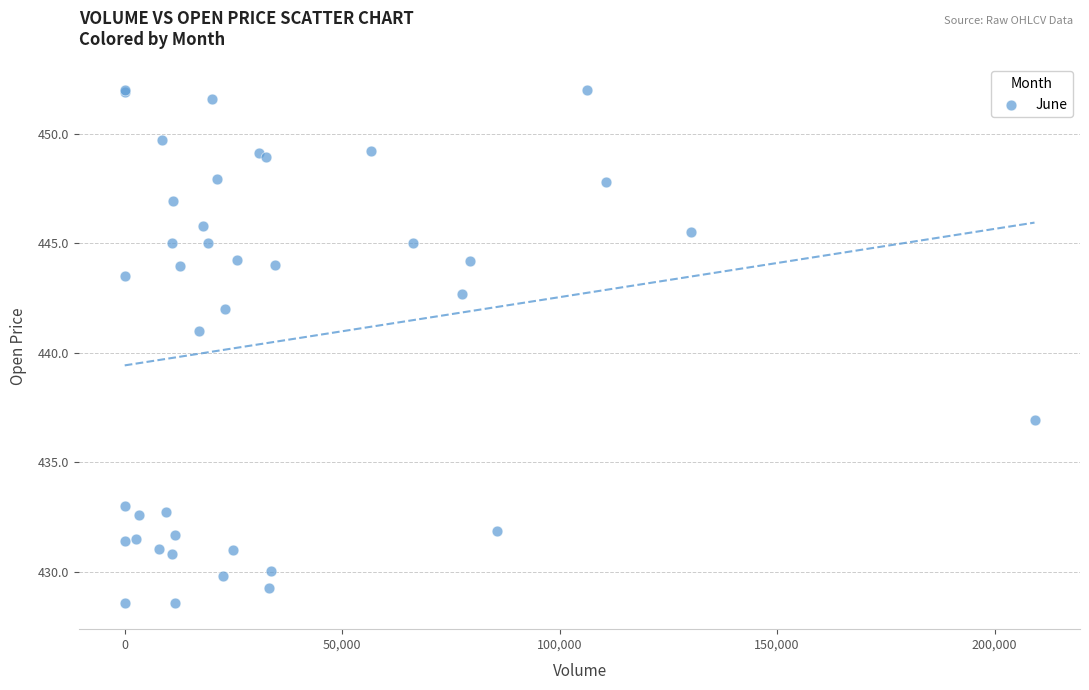

What Y value in the scatter plot is closest to 440?

441.0